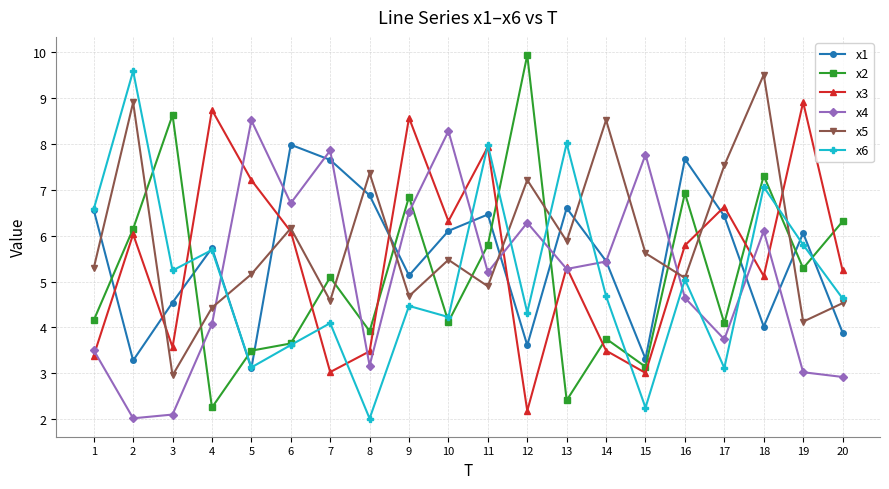

What is the value of the x4 point at the 12th from the left?

6.3